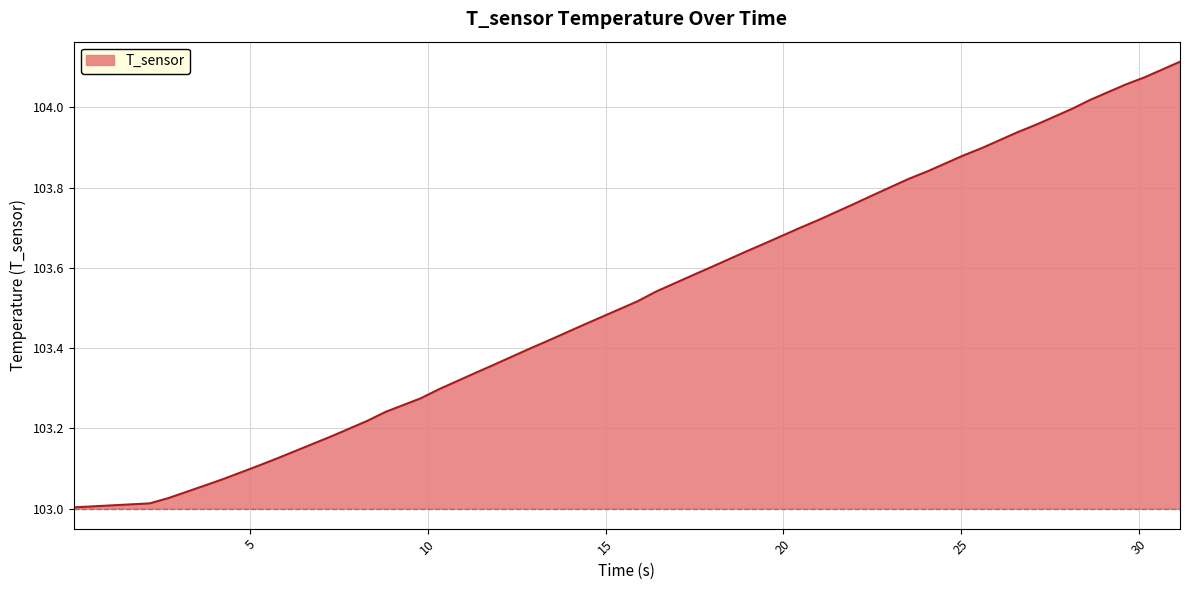

What is the difference between the maximum and minimum values?

1.1